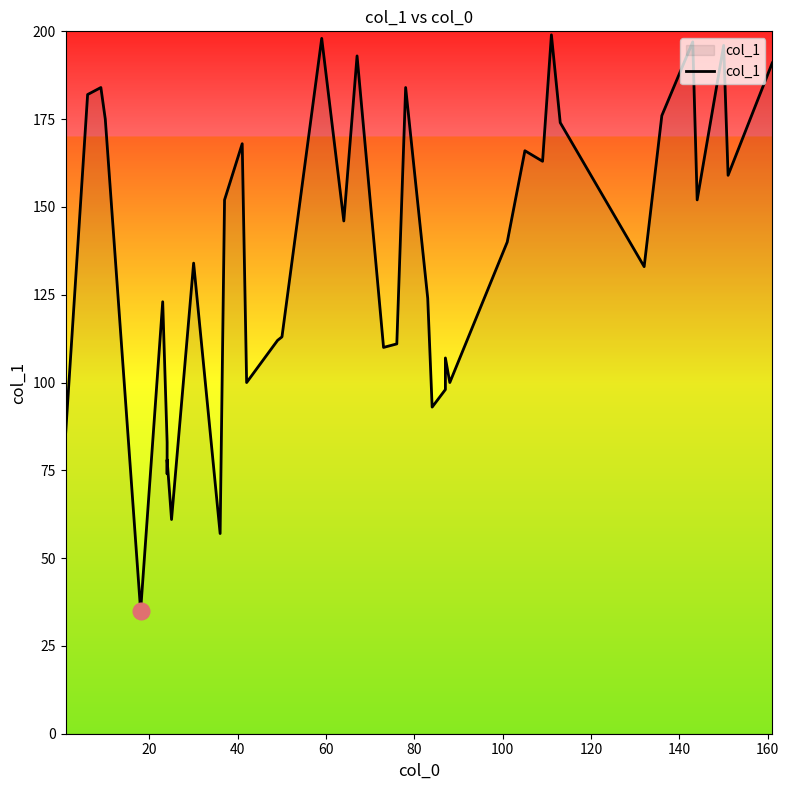

Is this an area chart (filled region under the line)?

No